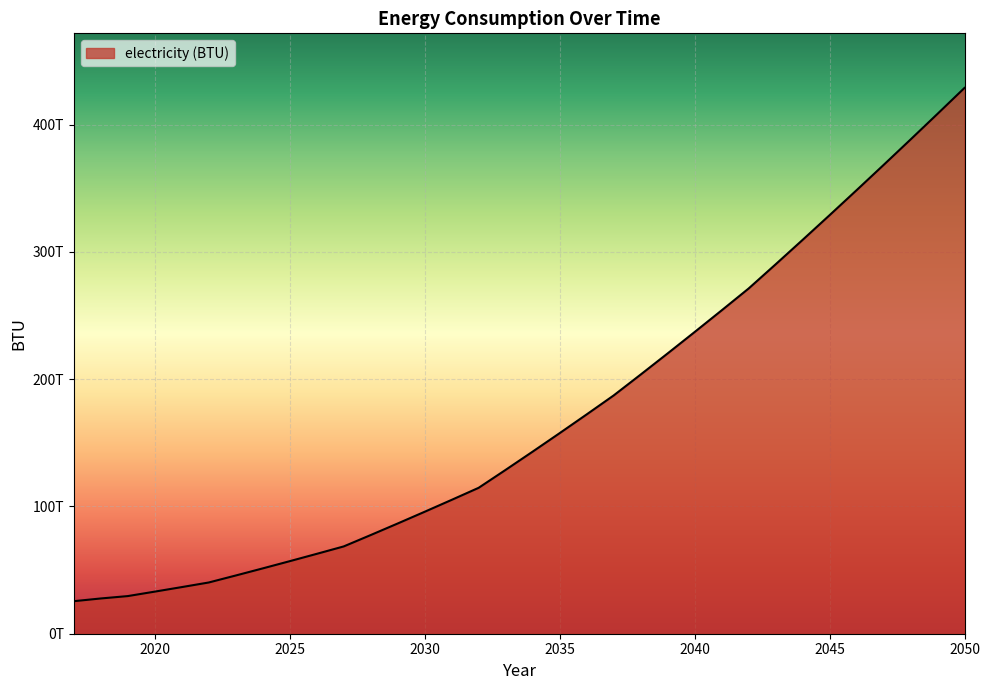

List the labels in order of value, smallest first.

2017, 2018, 2019, 2020, 2021, 2022, 2023, 2024, 2025, 2026, 2027, 2028, 2029, 2030, 2031, 2032, 2033, 2034, 2035, 2036, 2037, 2038, 2039, 2040, 2041, 2042, 2043, 2044, 2045, 2046, 2047, 2048, 2049, 2050